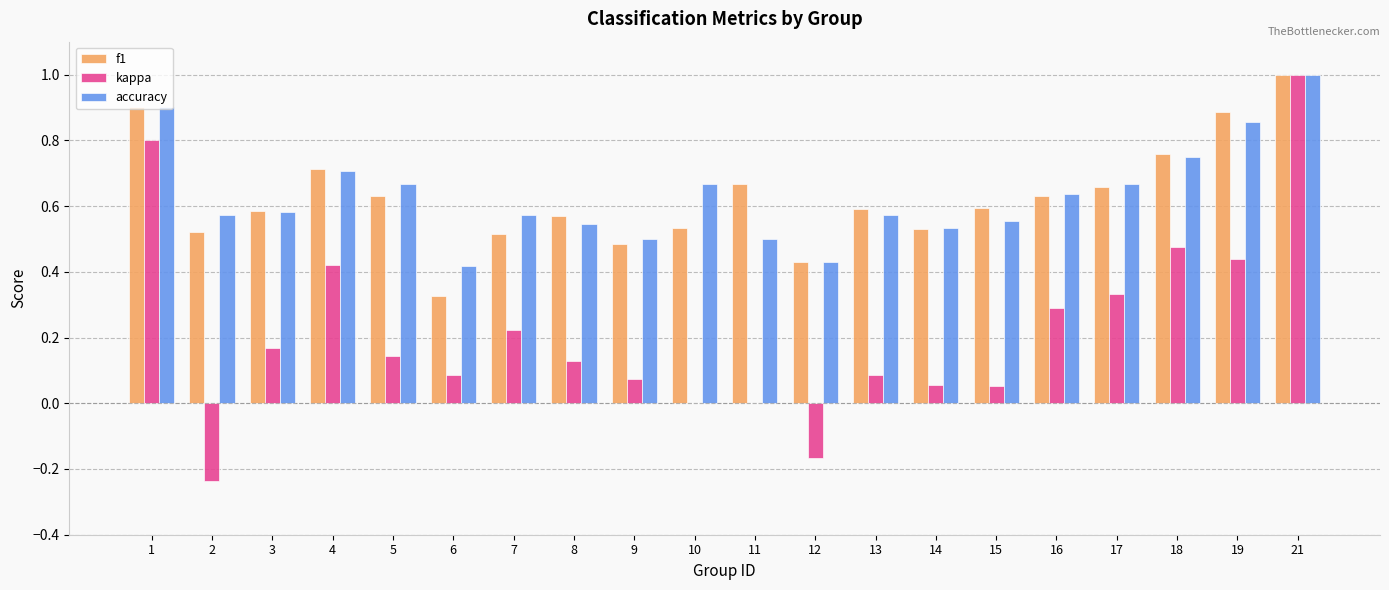

What are all the series names shown in the legend?

f1, kappa, accuracy